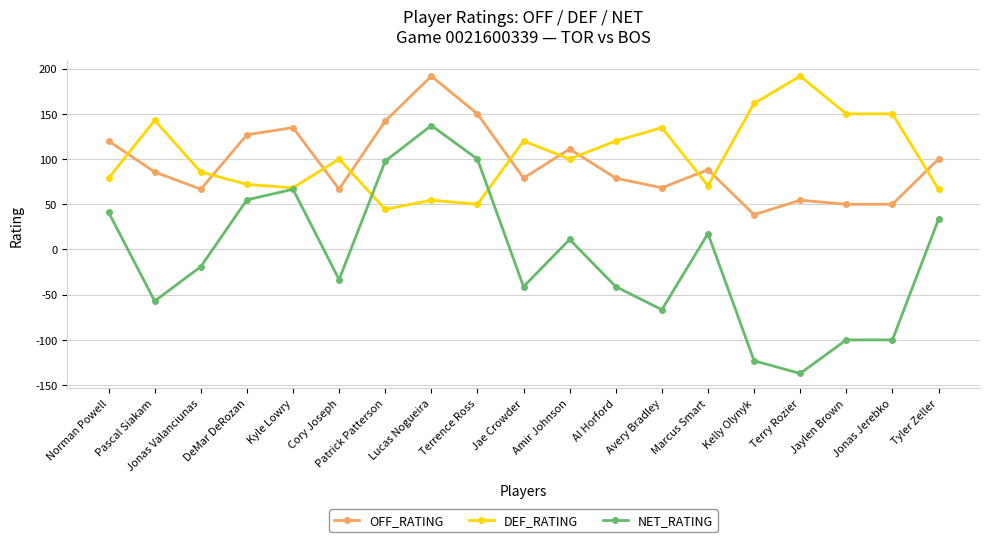

What is the label of the 19th point from the right?

Norman Powell